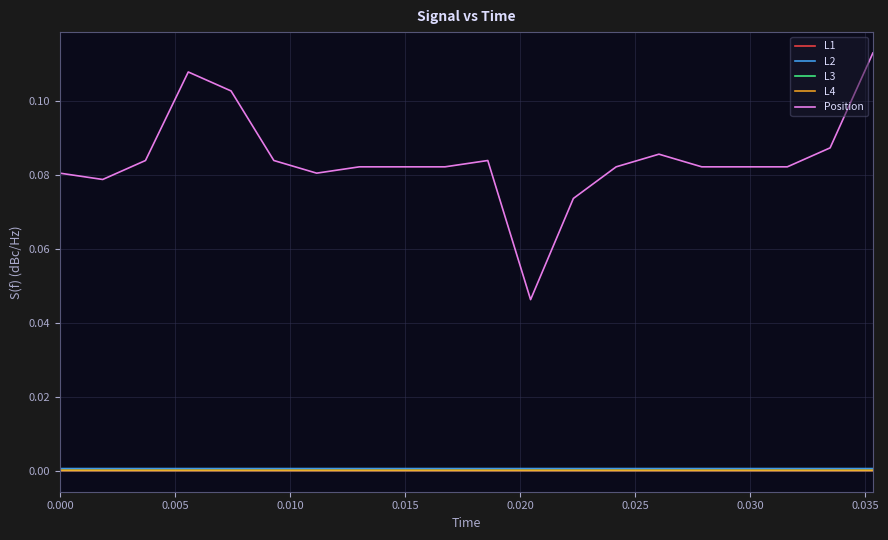

True or false: Position and L2 intersect in this chart.

False